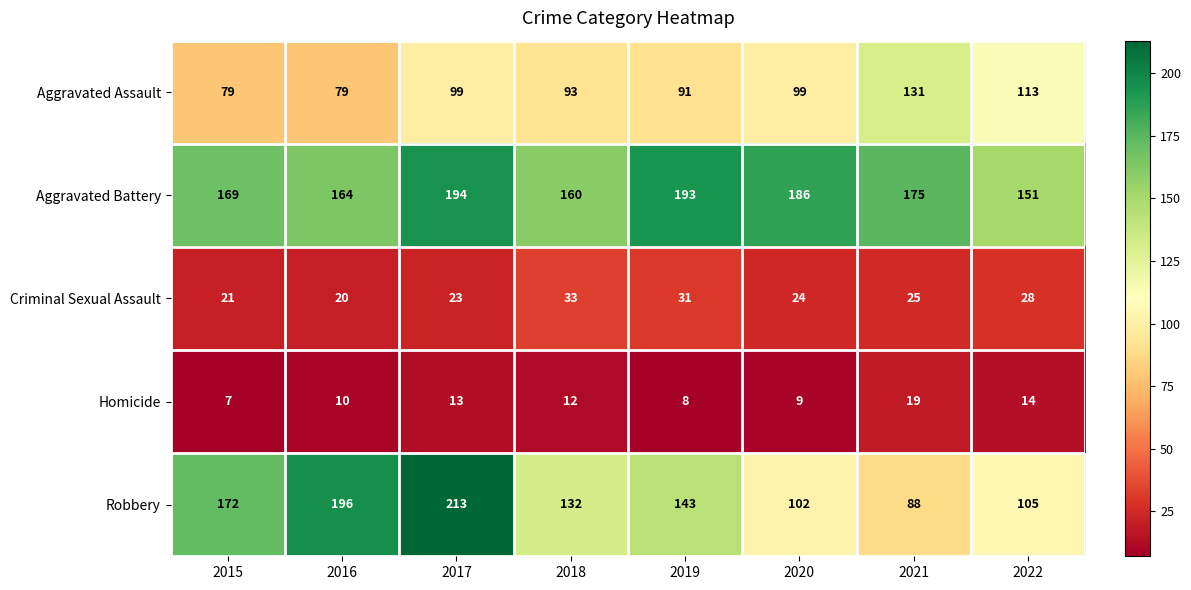

Which series has the widest spread of values?

Robbery